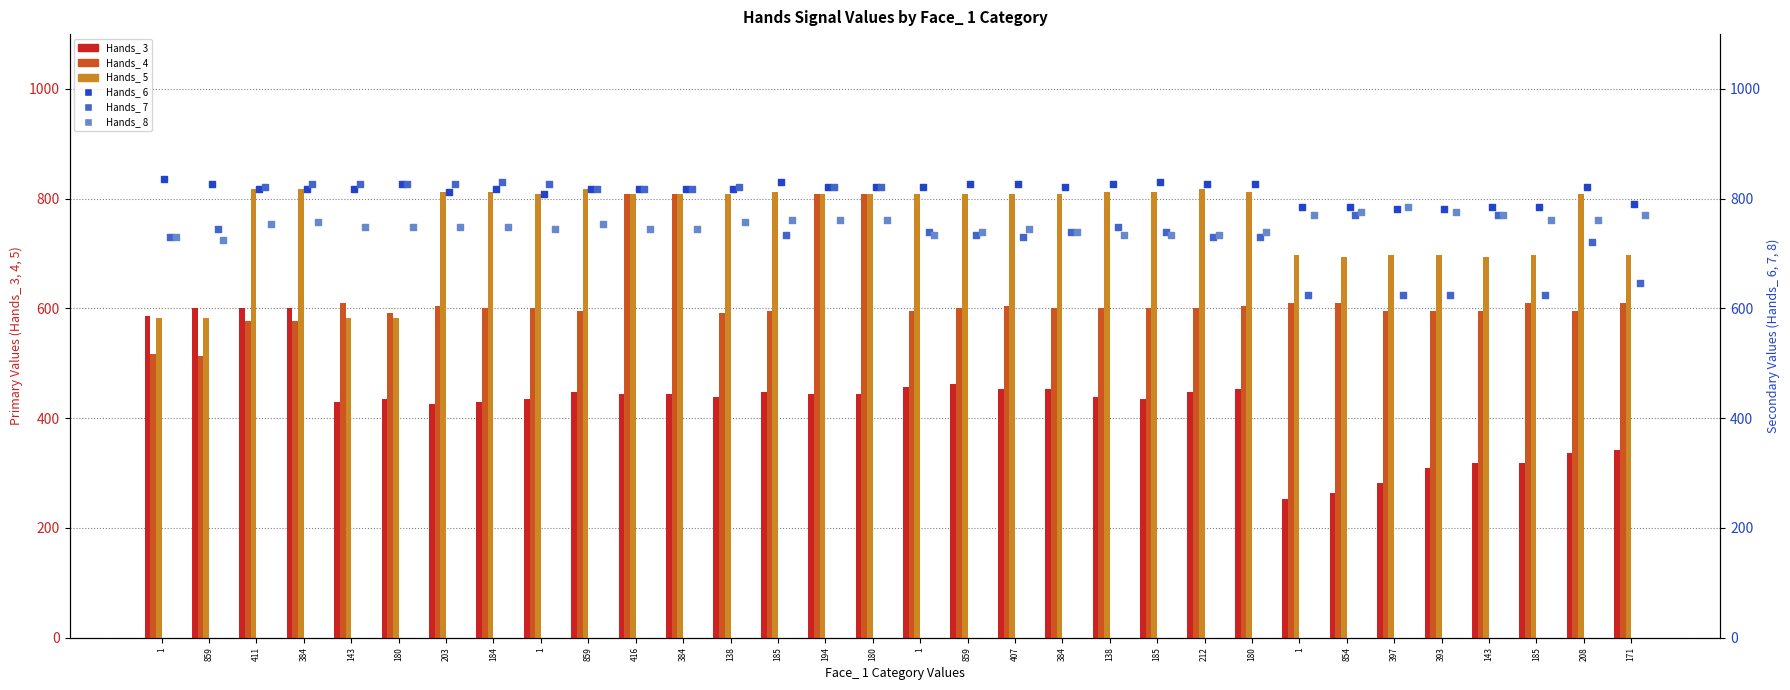

At how many categories does at least one series exceed 389?

32